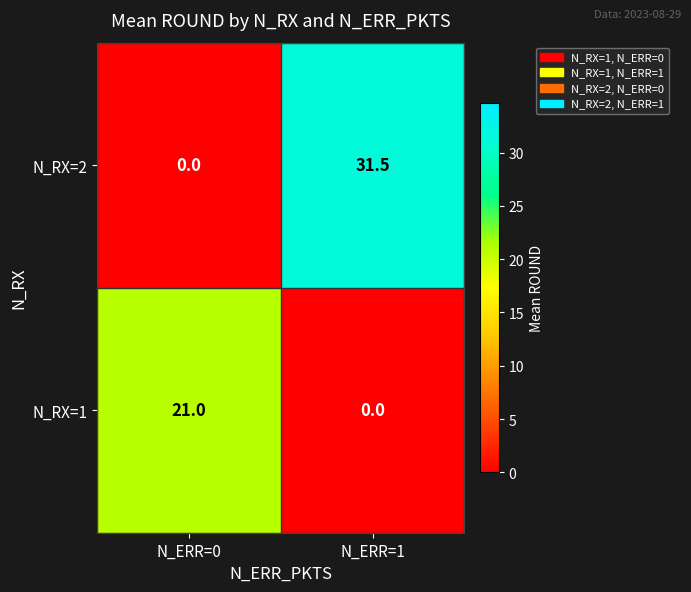

What is the difference between the maximum and minimum values in the N_RX=2 series?

31.5